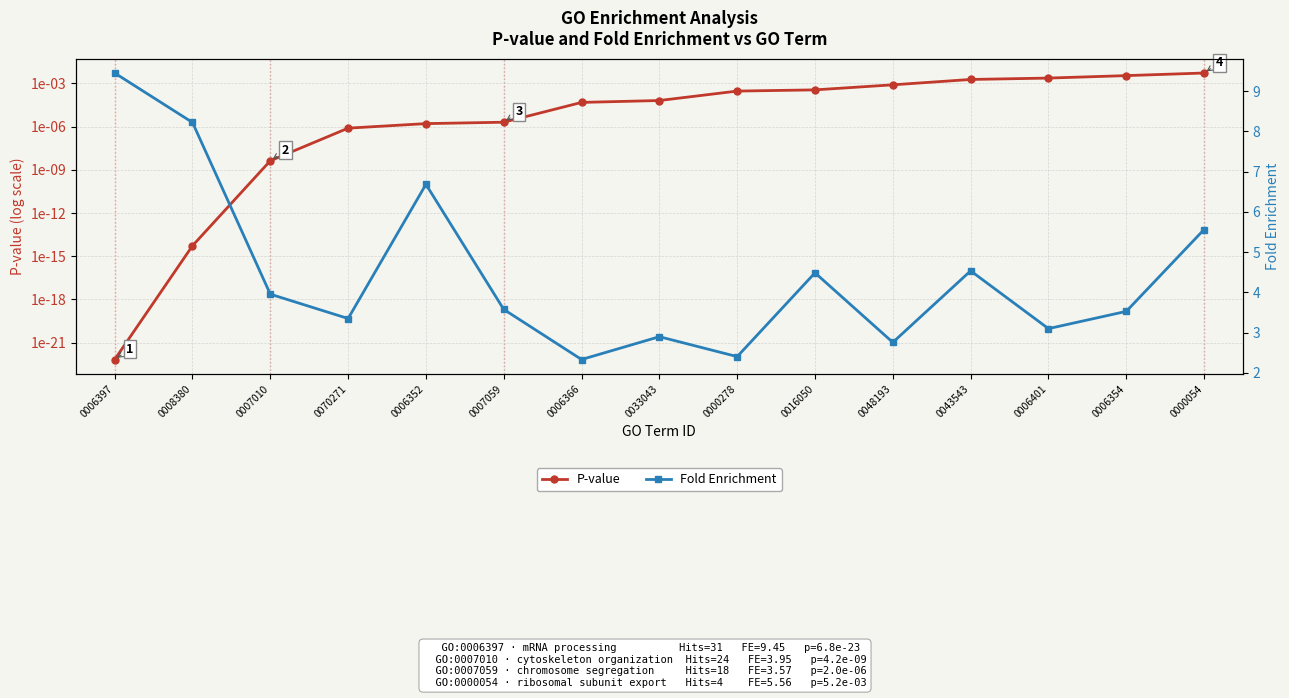

True or false: P-value has a value of 0.0 at 0000054.

True